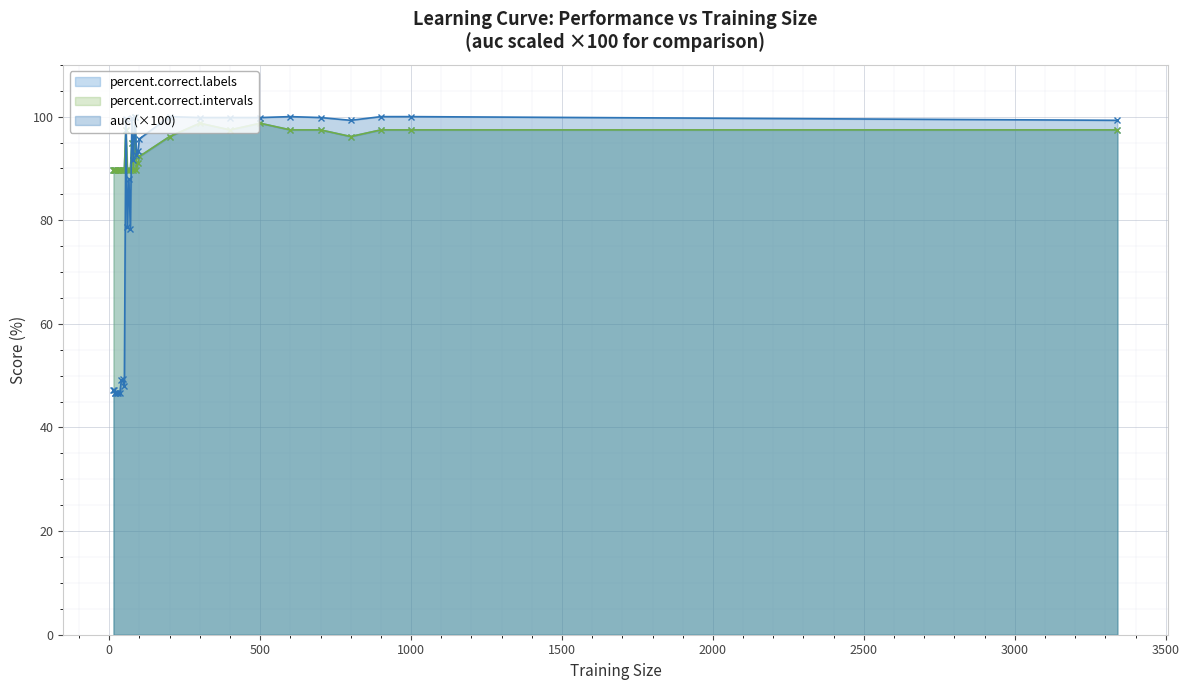

True or false: auc (×100) has more than 0 interior local peaks.

True